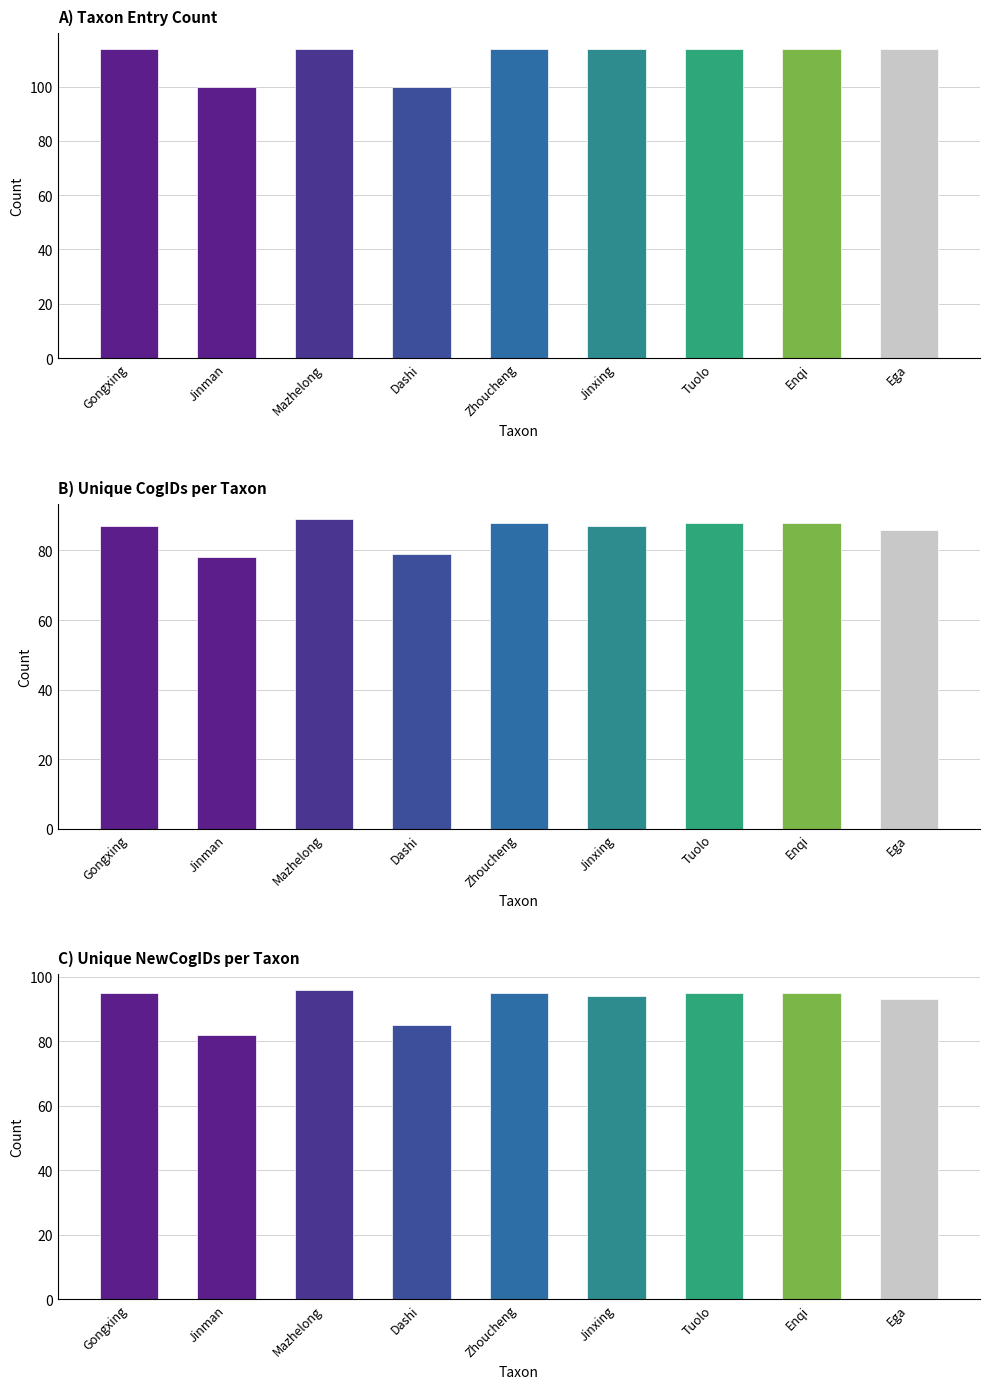

What is the sum of the values at Dashi and Zhoucheng?

214